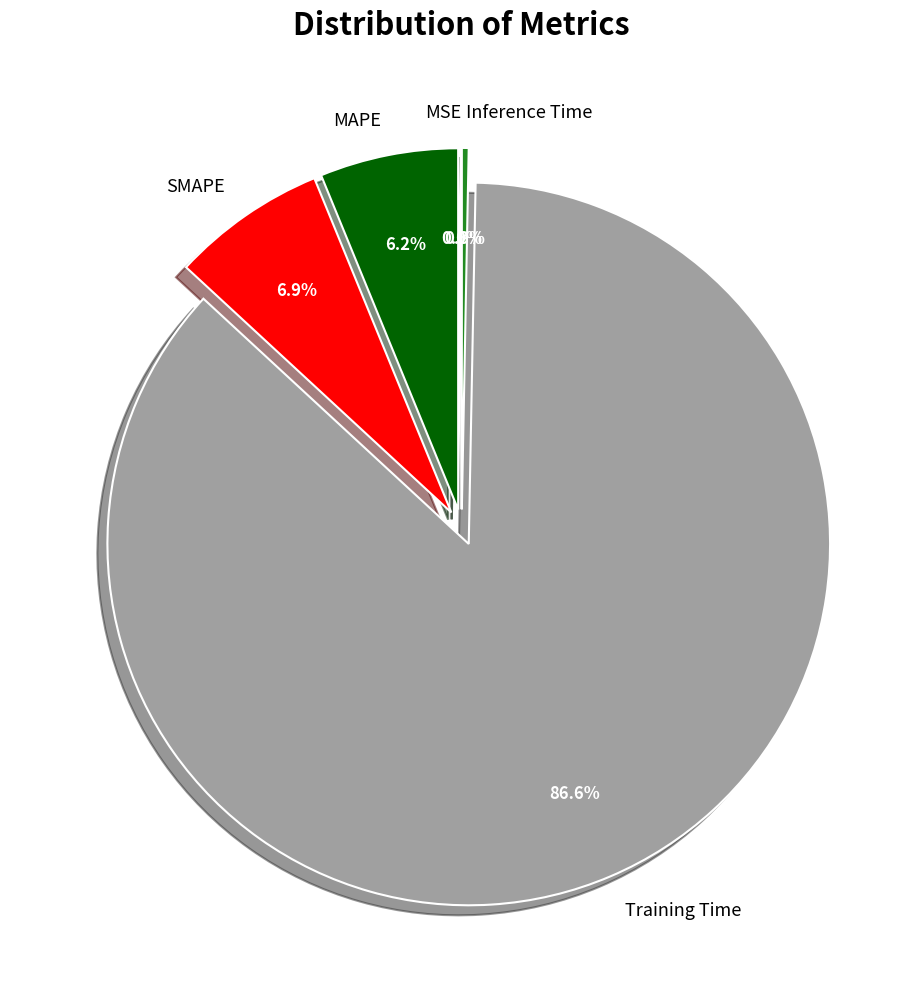

Between Inference Time and SMAPE, which is larger?

SMAPE